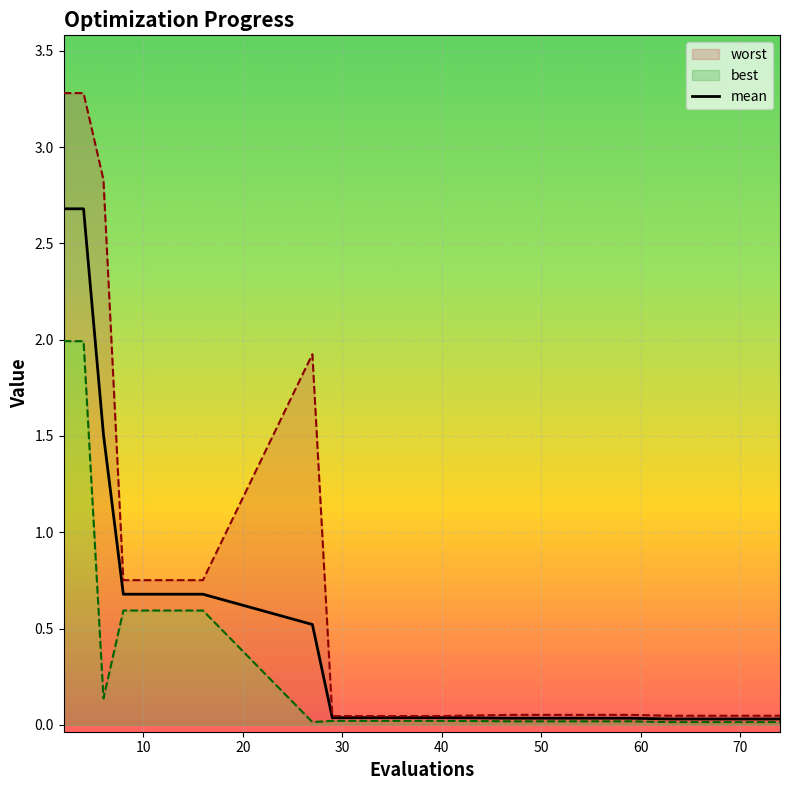

List the series in order of their peak value, lowest first.

best, mean, worst